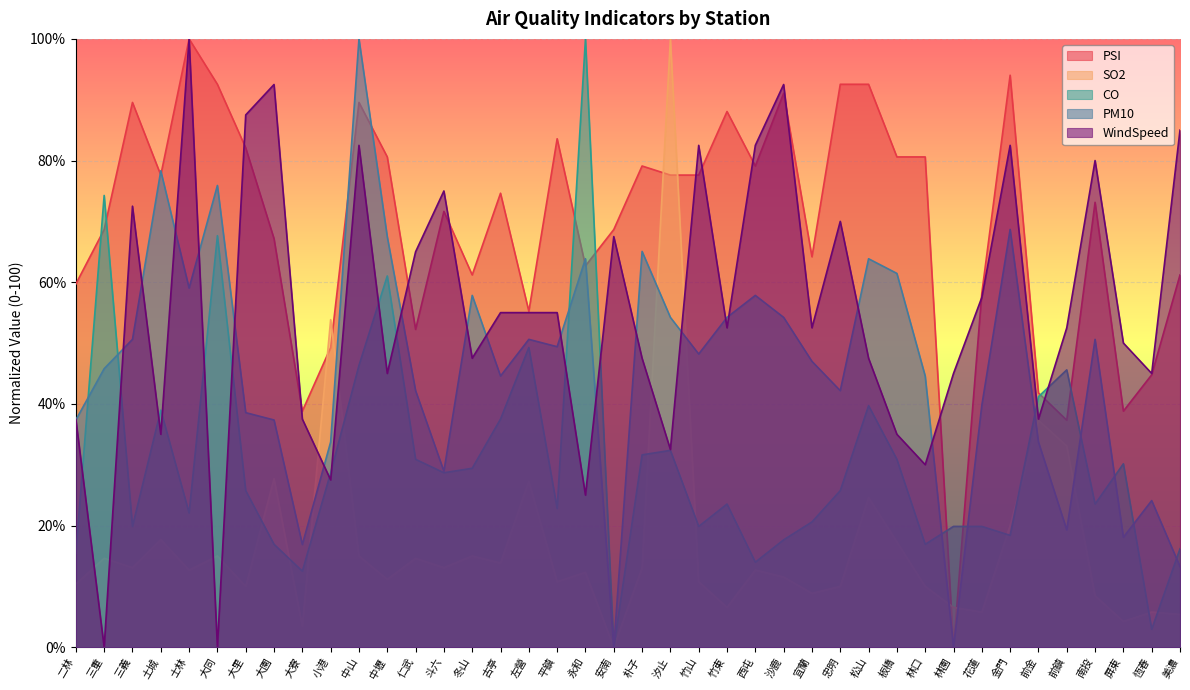

What are all the series names shown in the legend?

PSI, SO2, CO, PM10, WindSpeed